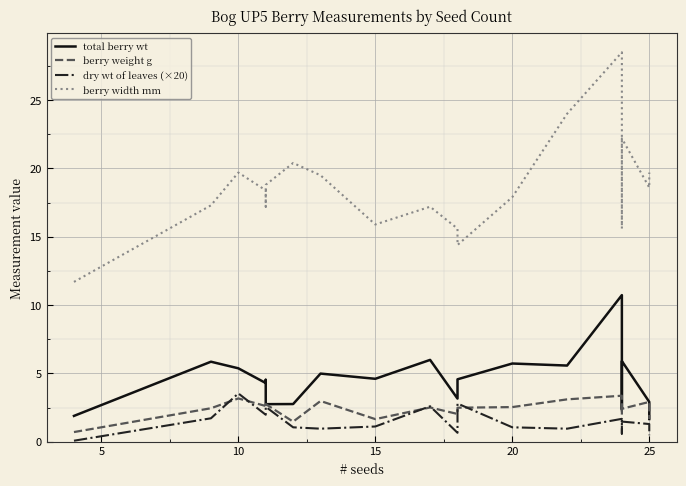

Between which two adjacent categories do berry weight g and total berry wt first intersect?

20 and 25